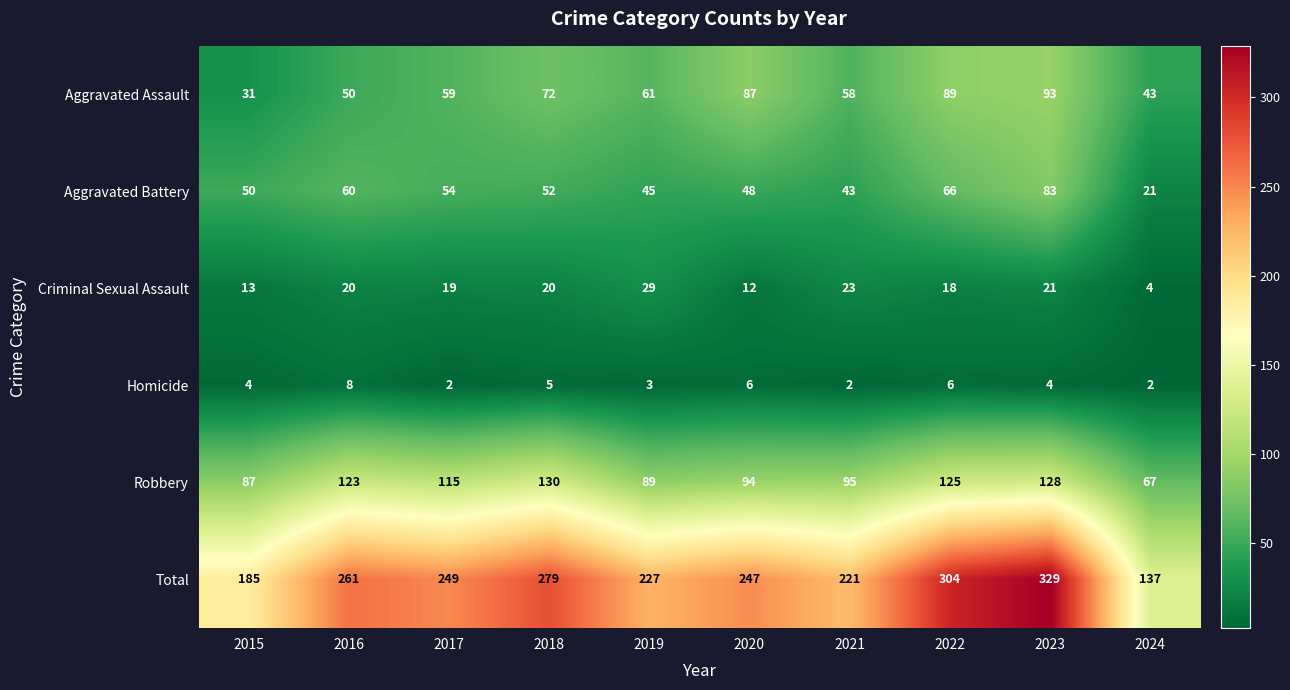

Which series has the largest total across all categories?

Total